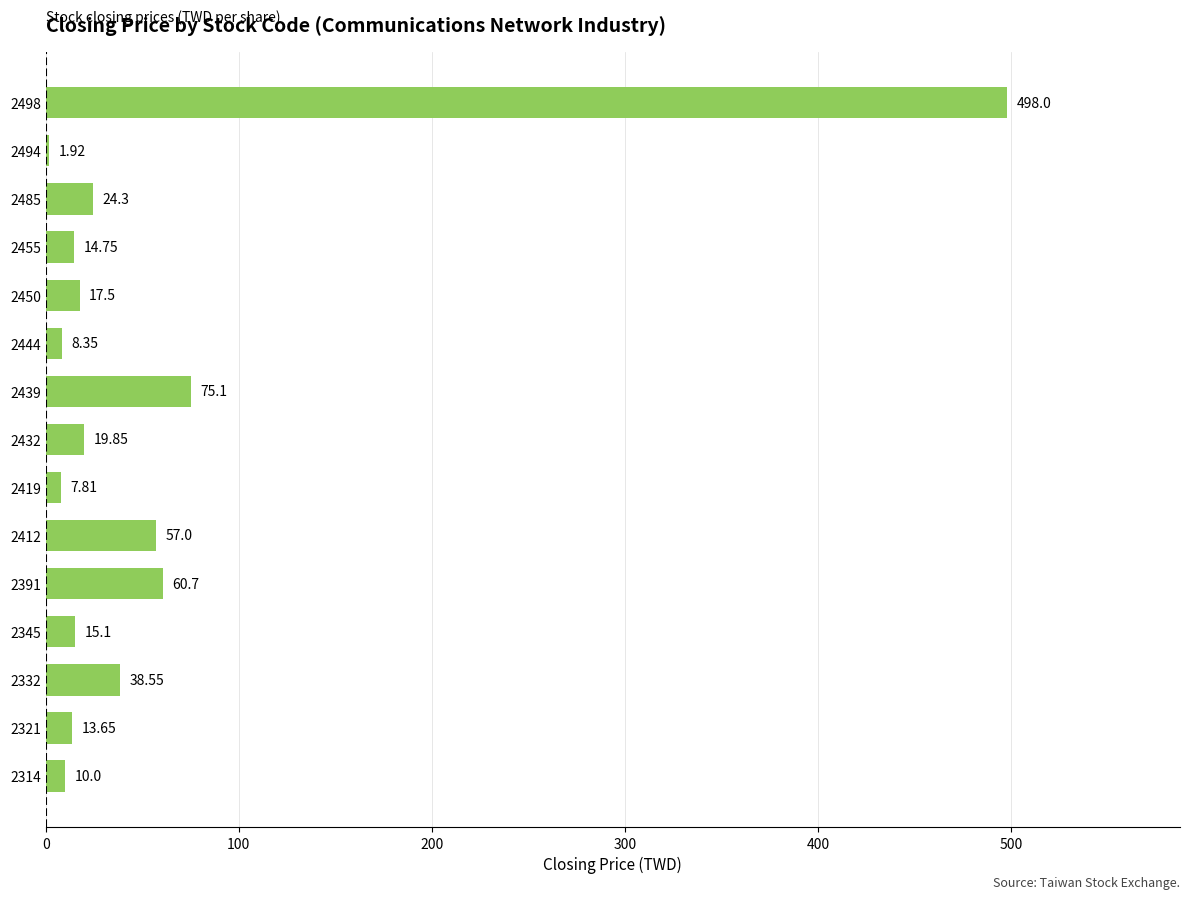

List the labels in order of value, smallest first.

2494, 2419, 2444, 2314, 2321, 2455, 2345, 2450, 2432, 2485, 2332, 2412, 2391, 2439, 2498